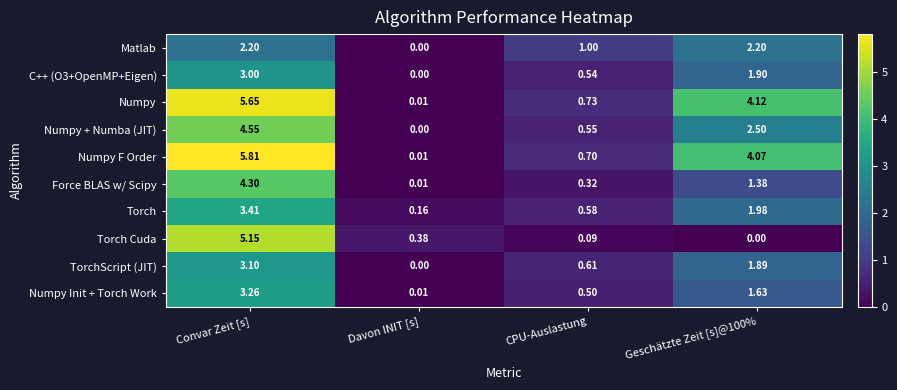

At which label does Numpy reach its minimum?

Davon INIT [s]